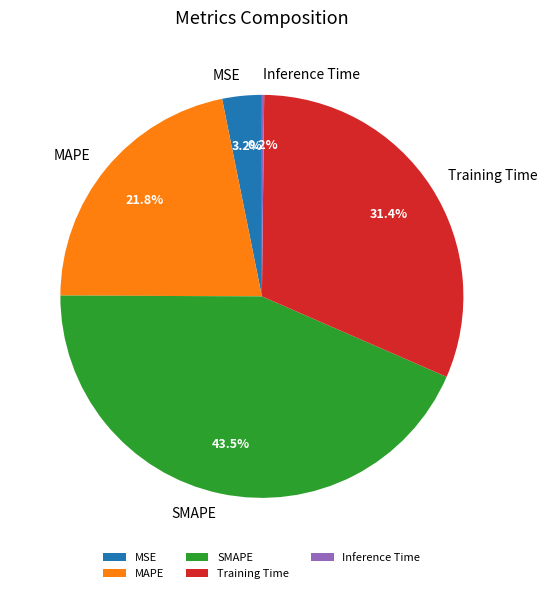

Combined, do SMAPE and MSE account for over 50%?

No